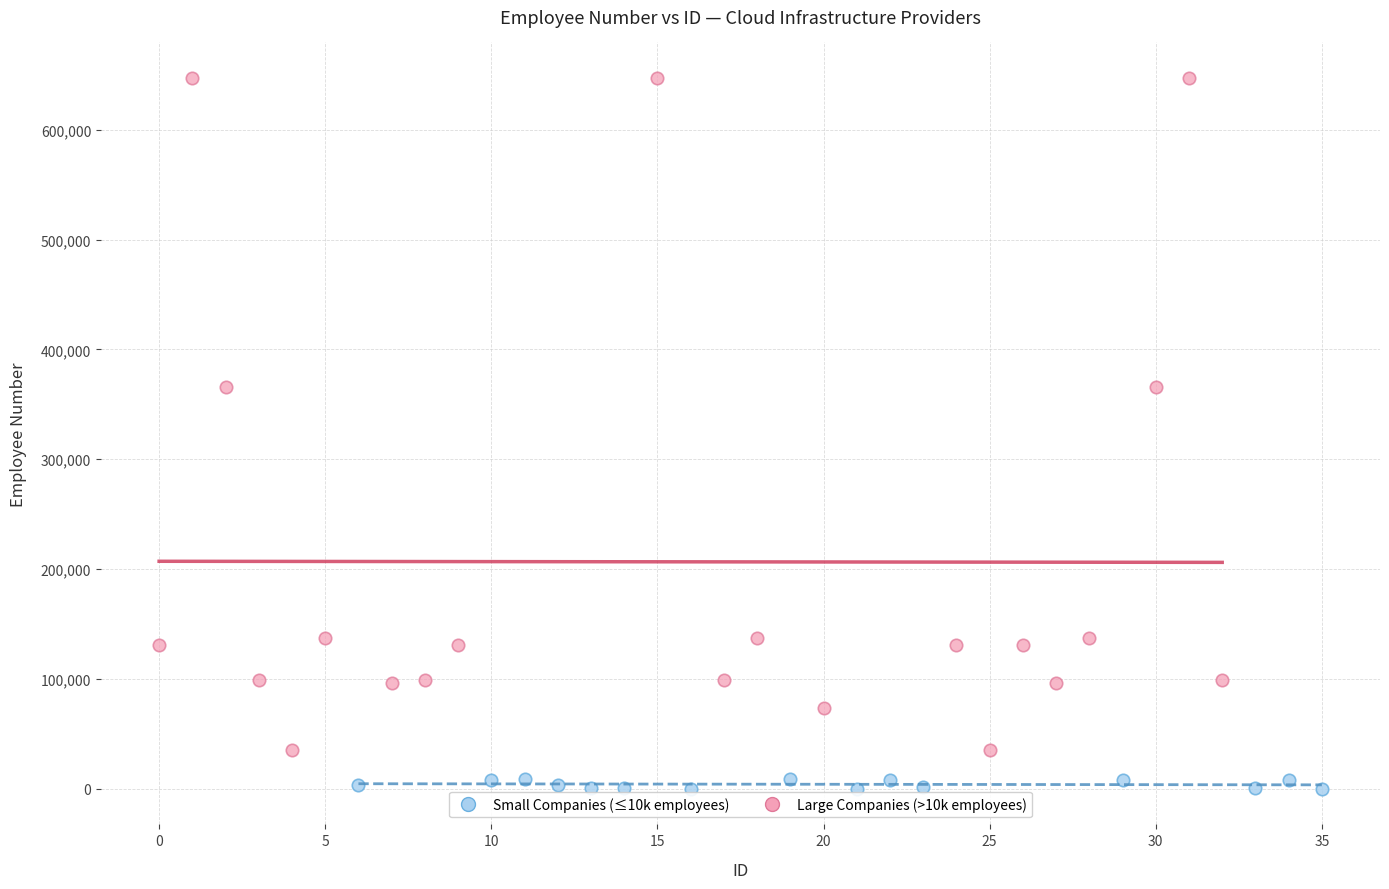

Which series has the largest Y range (max minus min)?

Large Companies (>10k employees)